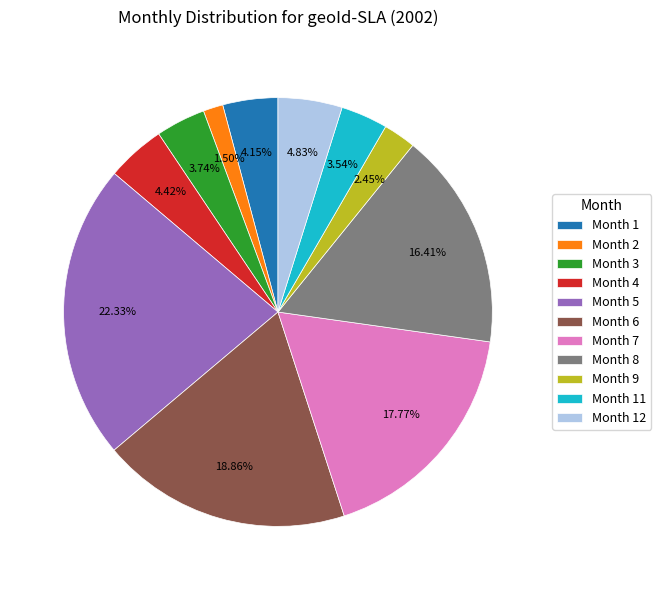

Between Month 11 and Month 6, which is larger?

Month 6